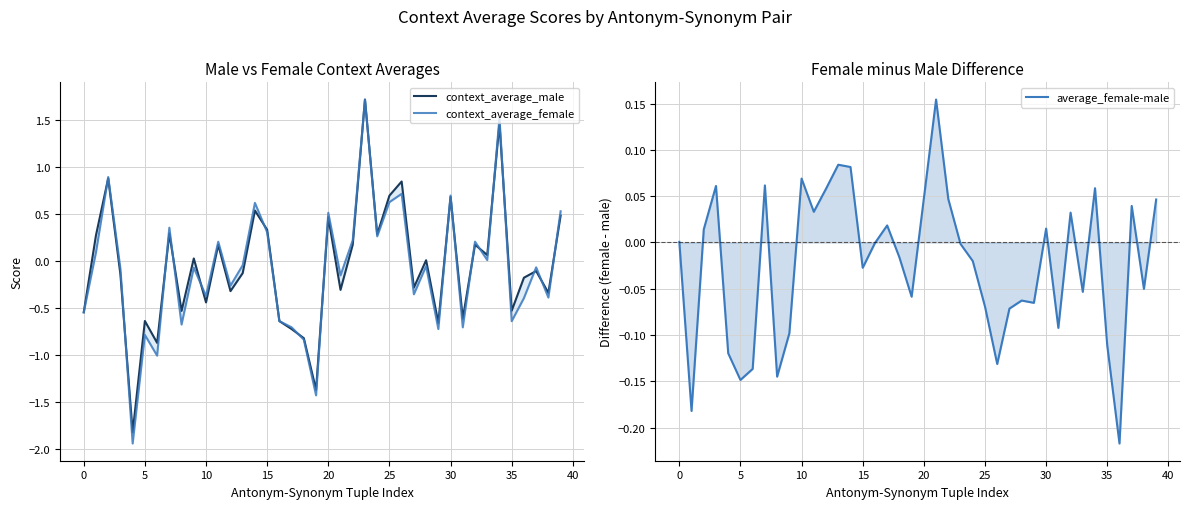

What is the sum of all context_average_male values?

-2.6